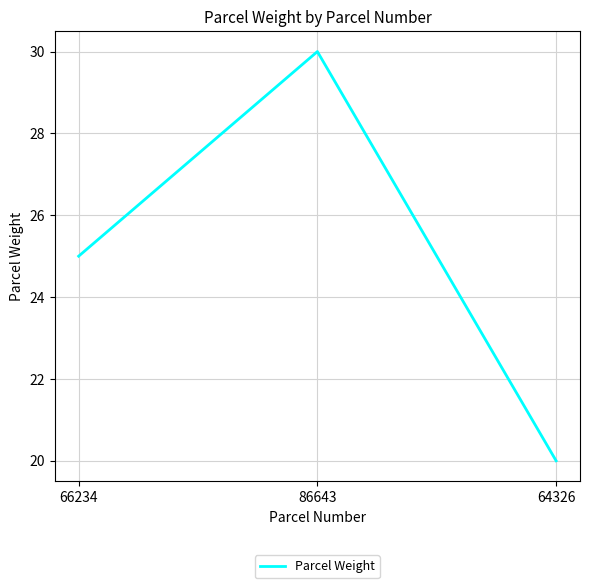

How many distinct data groups are displayed?

1